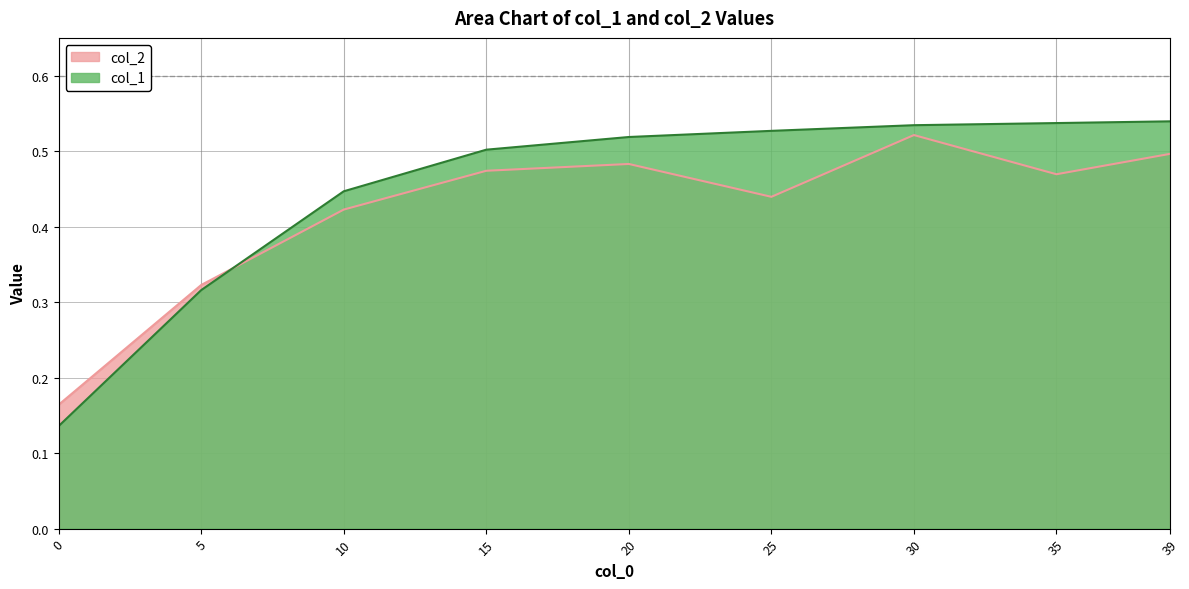

The col_1 series shows 0.5 at 15. True or false?

True